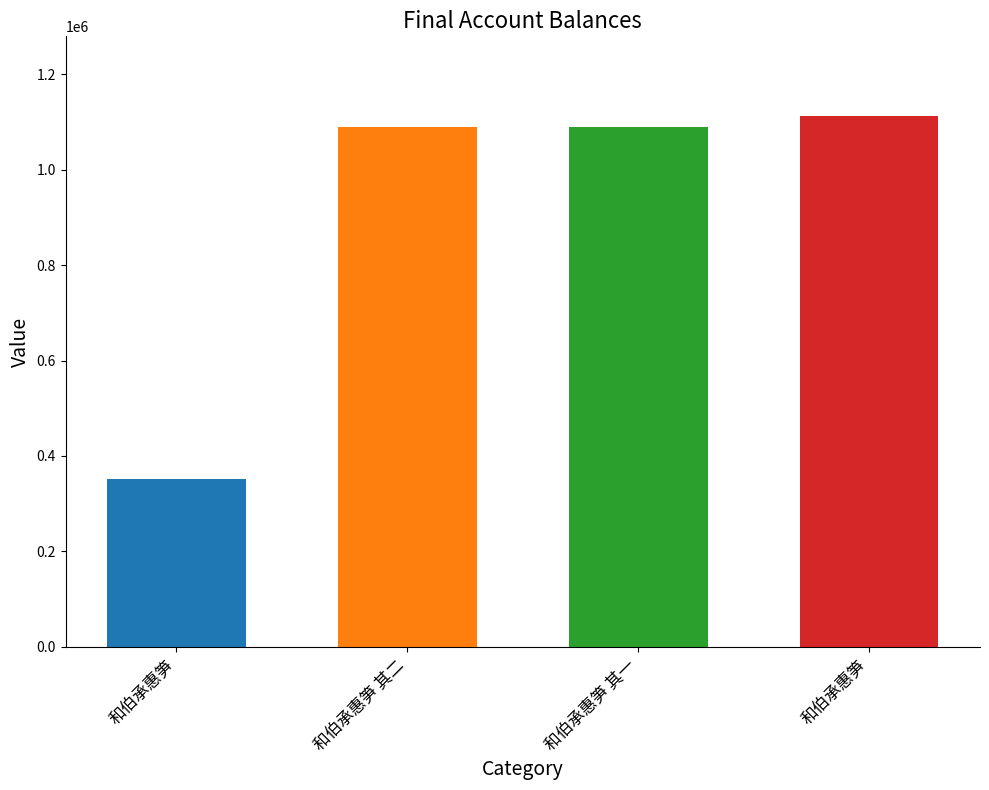

What is the sum of all values?

3643274